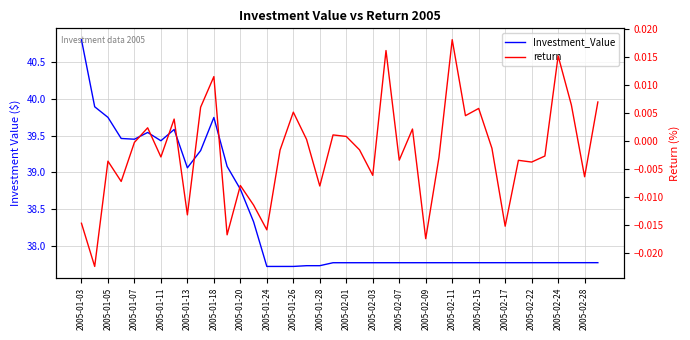

What is the value of the Investment_Value point at the 31st from the left?

37.8